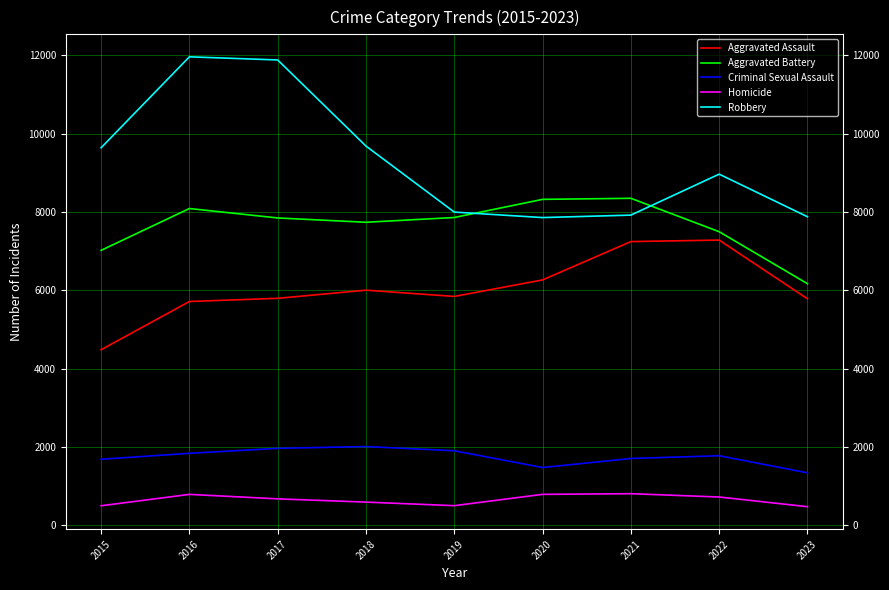

What is the minimum value shown in the chart?

472